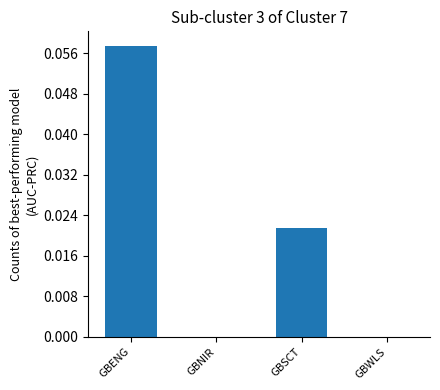

Between GBENG and GBSCT, which is larger?

GBENG